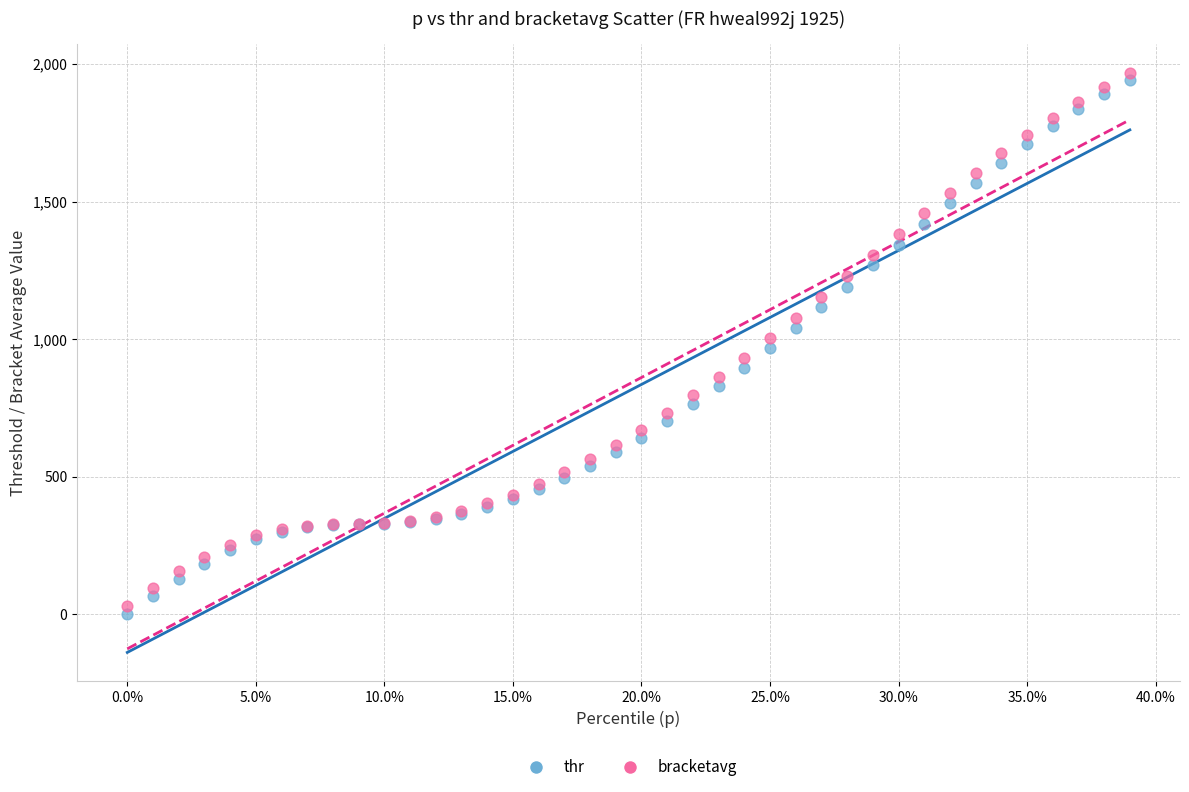

What are all the series names shown in the legend?

thr, bracketavg